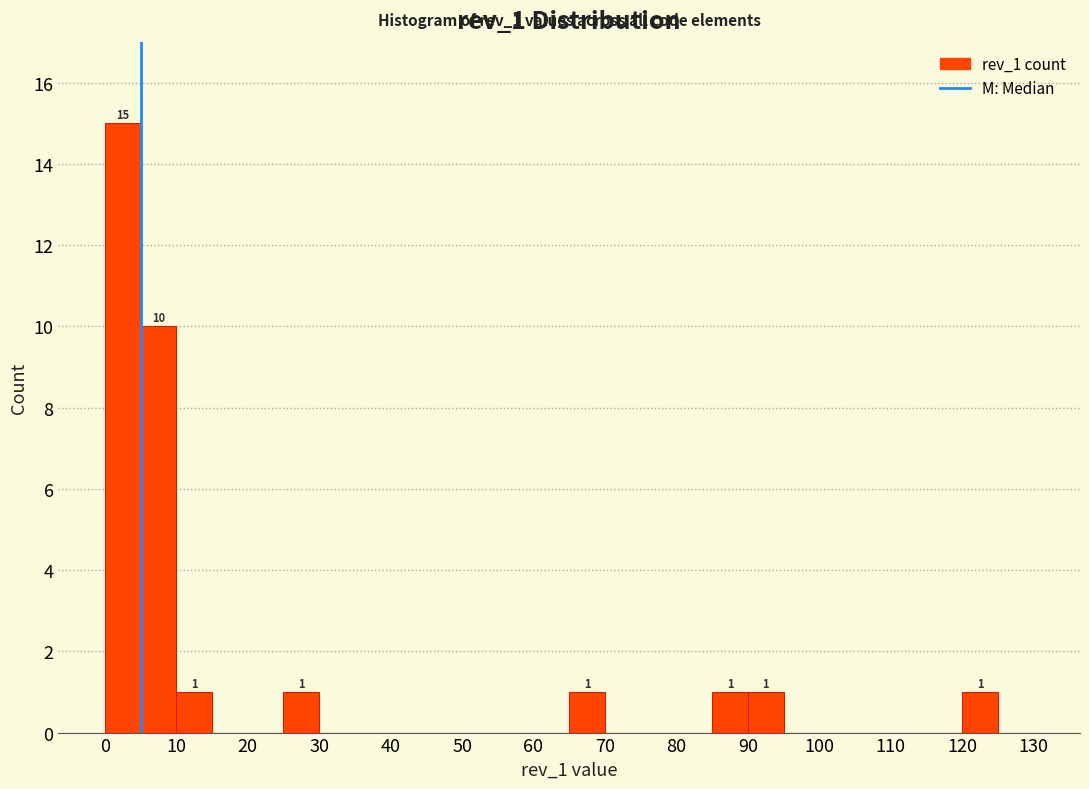

Over which range of the x-axis is the bar tallest?

0 to 5